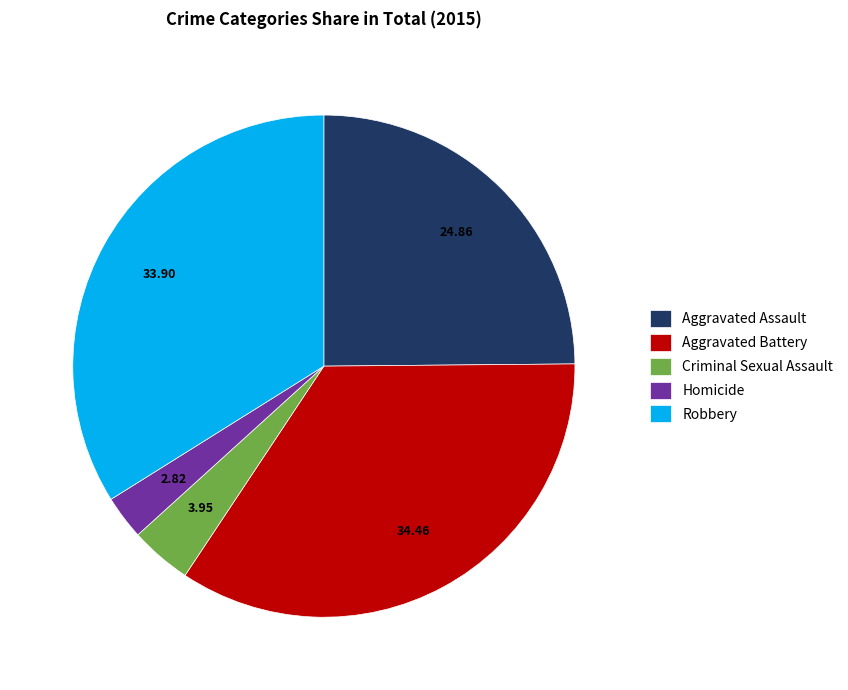

Is there any slice that represents more than half of the pie?

No